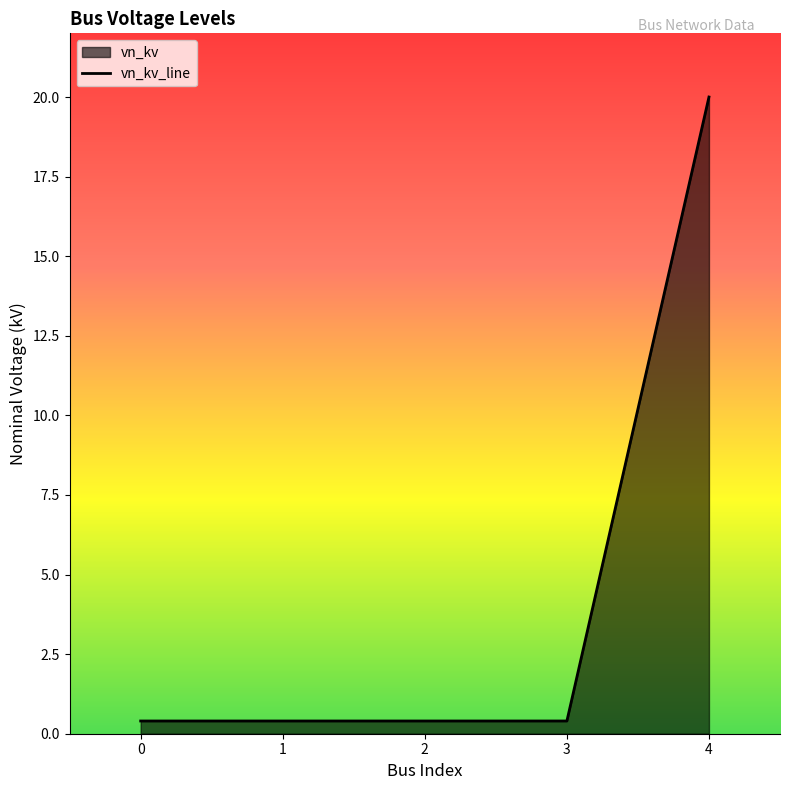

List the labels in order of value, largest first.

4, 0, 1, 2, 3